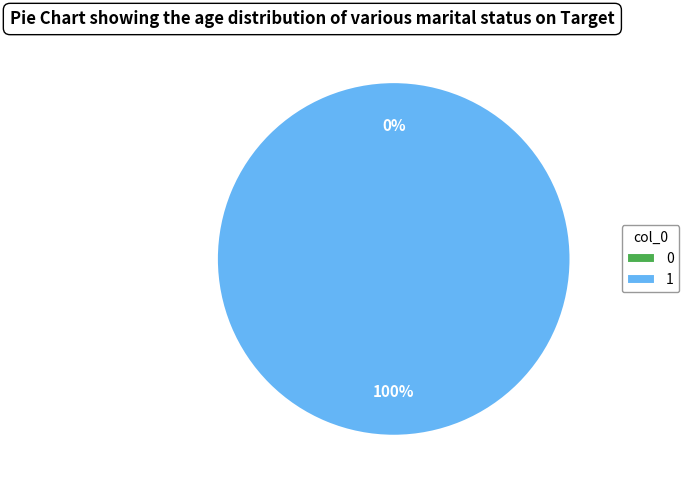

What percentage is NOT represented by 0?

100.0%